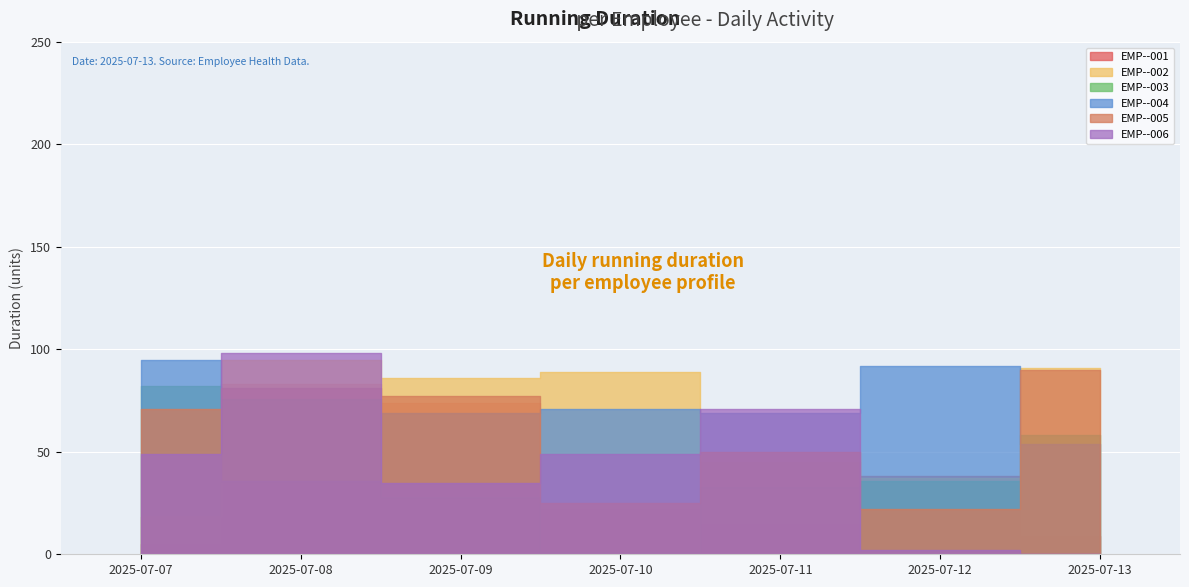

What is the total value across all series at 2025-07-07?

320